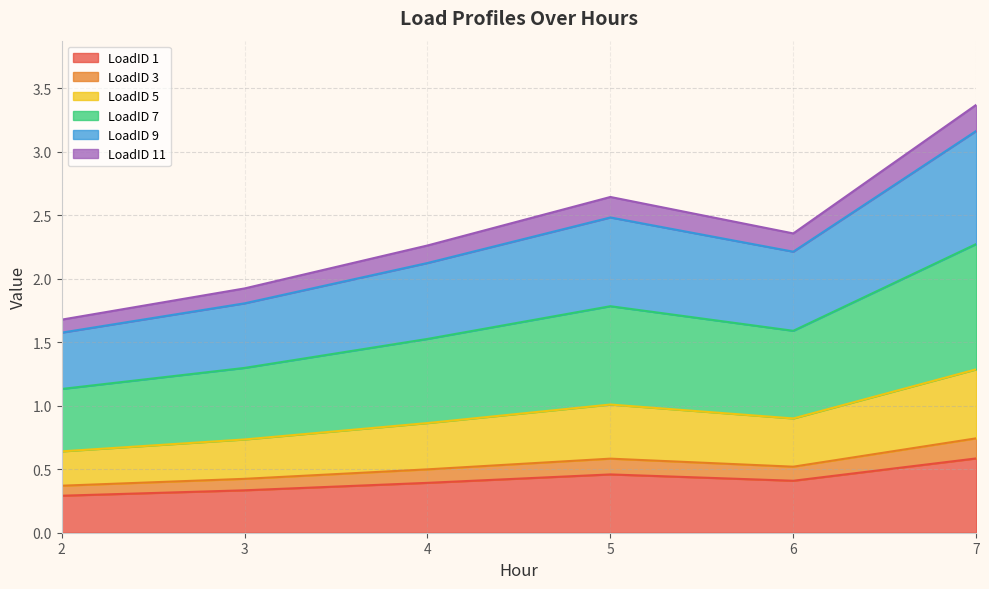

What is the value of the LoadID 5 point at the 4th from the left?

1.0